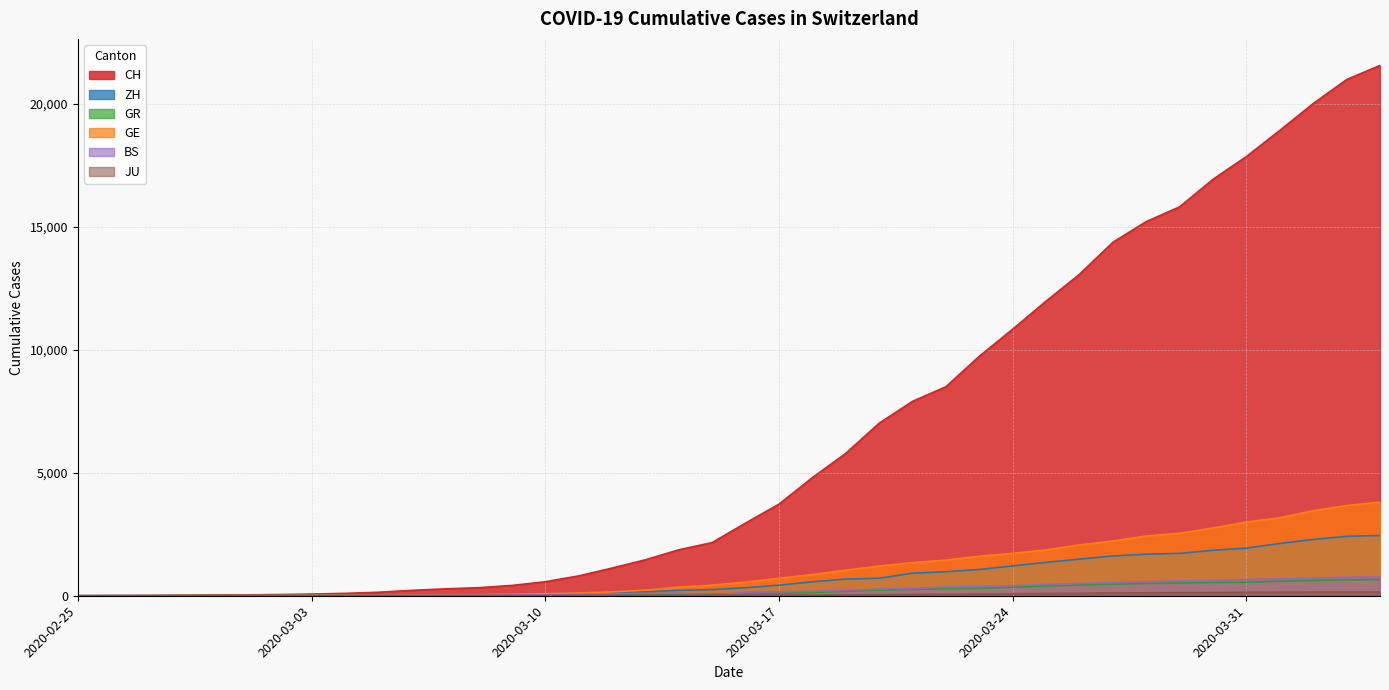

True or false: JU has more than 1 points higher than both neighbors.

False